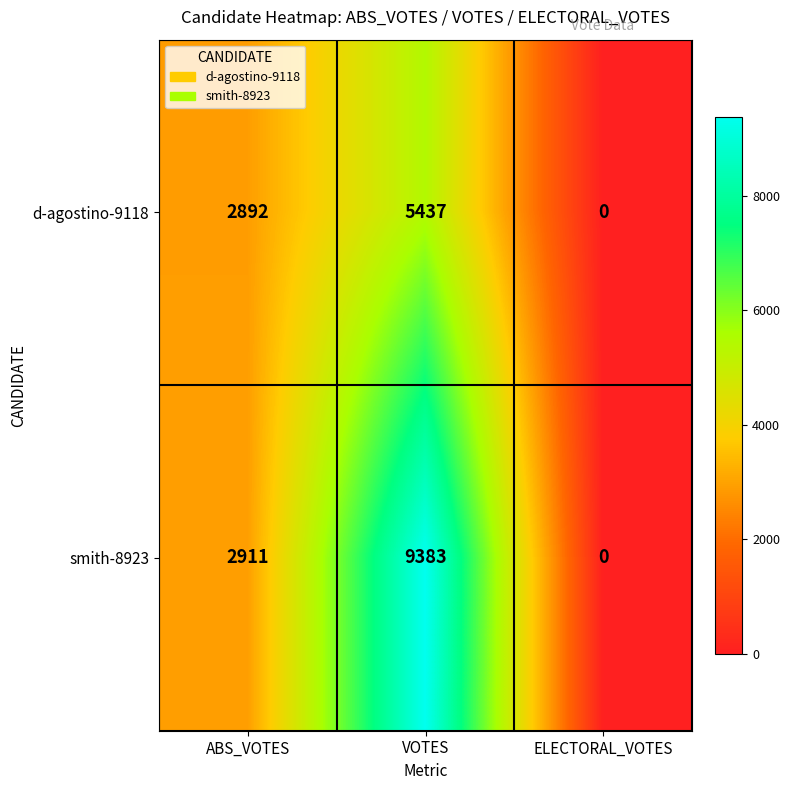

Which label corresponds to the smallest value in the chart?

ELECTORAL_VOTES